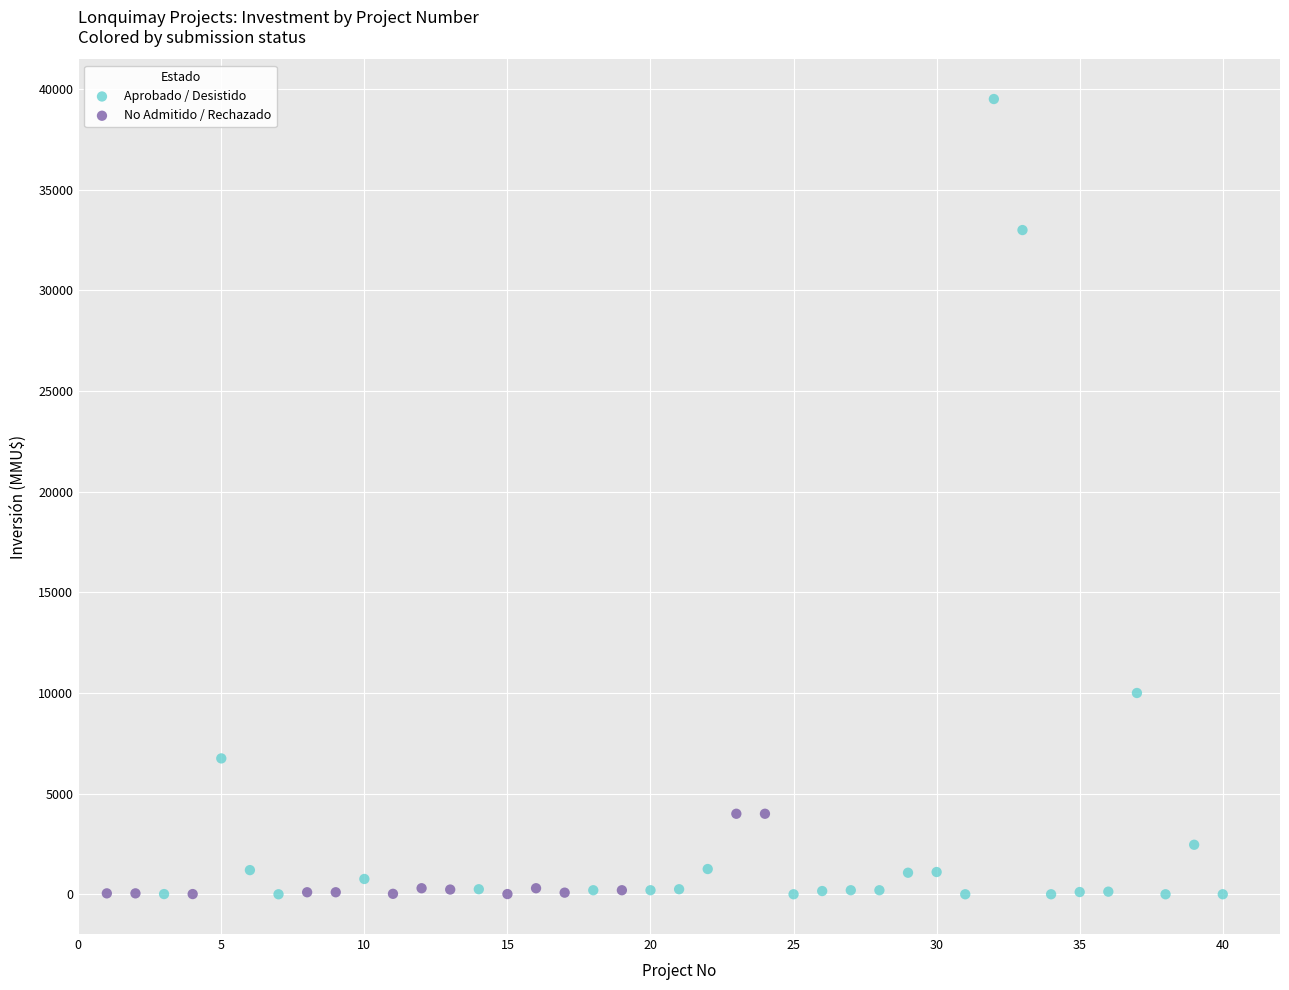

What are all the series names shown in the legend?

Aprobado / Desistido, No Admitido / Rechazado